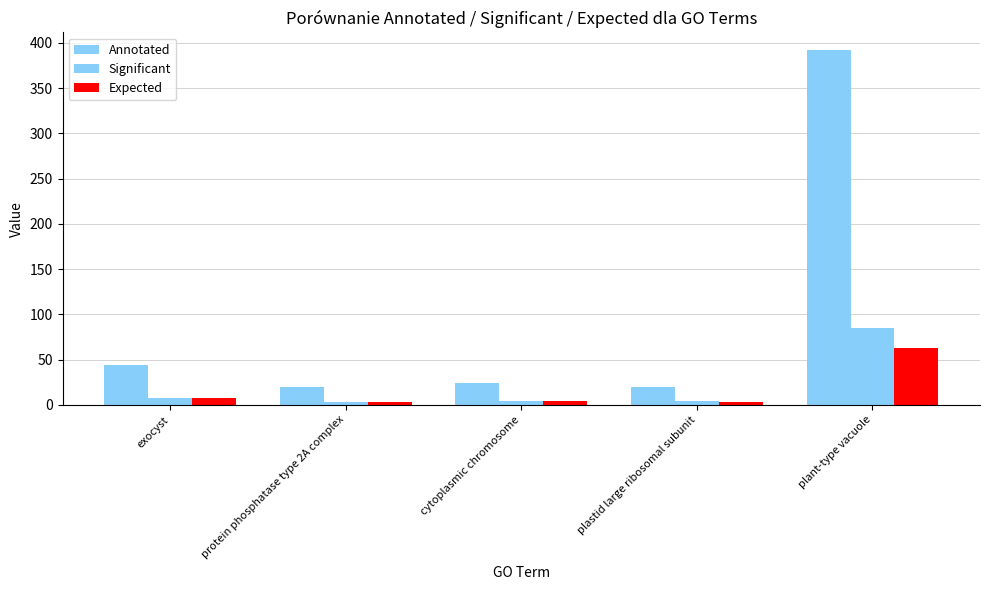

What is the label of the 4th bar from the left?

plastid large ribosomal subunit